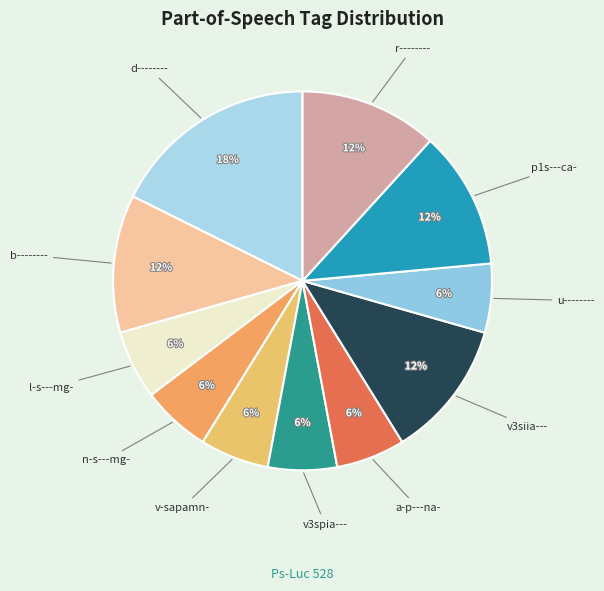

Is there a majority slice in this chart?

No